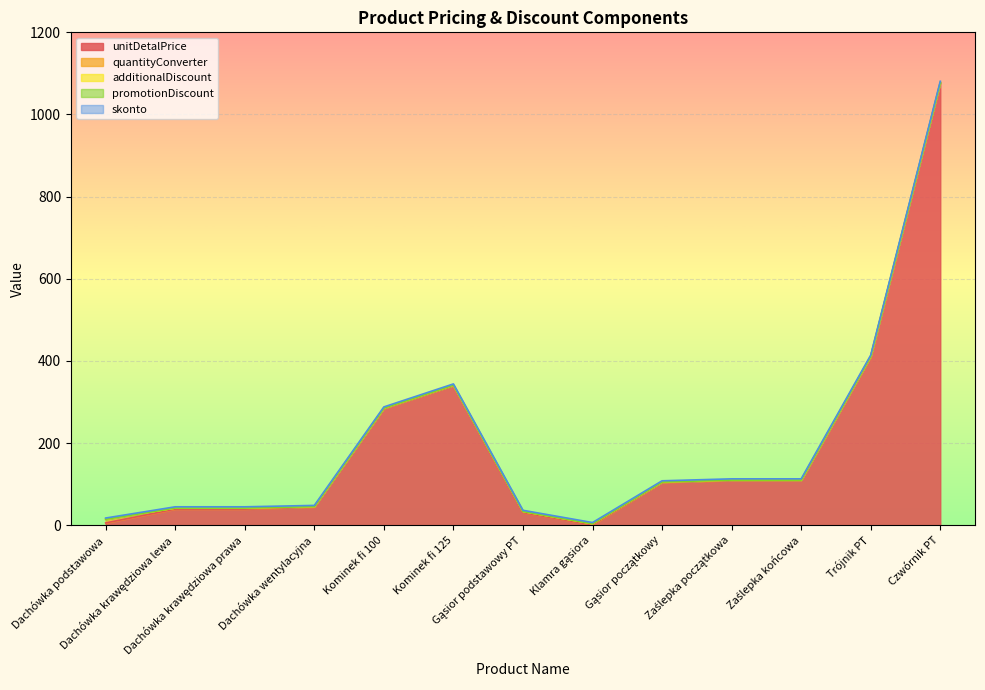

Reading left to right, list all the values displayed in this chart.

unitDetalPrice: 5.5	39.3	39.3	44.2	284.0	340.0	30.8	1.0	104.1	108.9	108.9	410.2	1076.9
quantityConverter: 9.0	2.5	2.5	1.0	1.0	1.0	2.5	2.5	1.0	1.0	1.0	1.0	1.0
additionalDiscount: 0.0	0.0	0.0	0.0	0.0	0.0	0.0	0.0	0.0	0.0	0.0	0.0	0.0
promotionDiscount: 0.0	0.0	0.0	0.0	0.0	0.0	0.0	0.0	0.0	0.0	0.0	0.0	0.0
skonto: 3.0	3.0	3.0	3.0	3.0	3.0	3.0	3.0	3.0	3.0	3.0	3.0	3.0